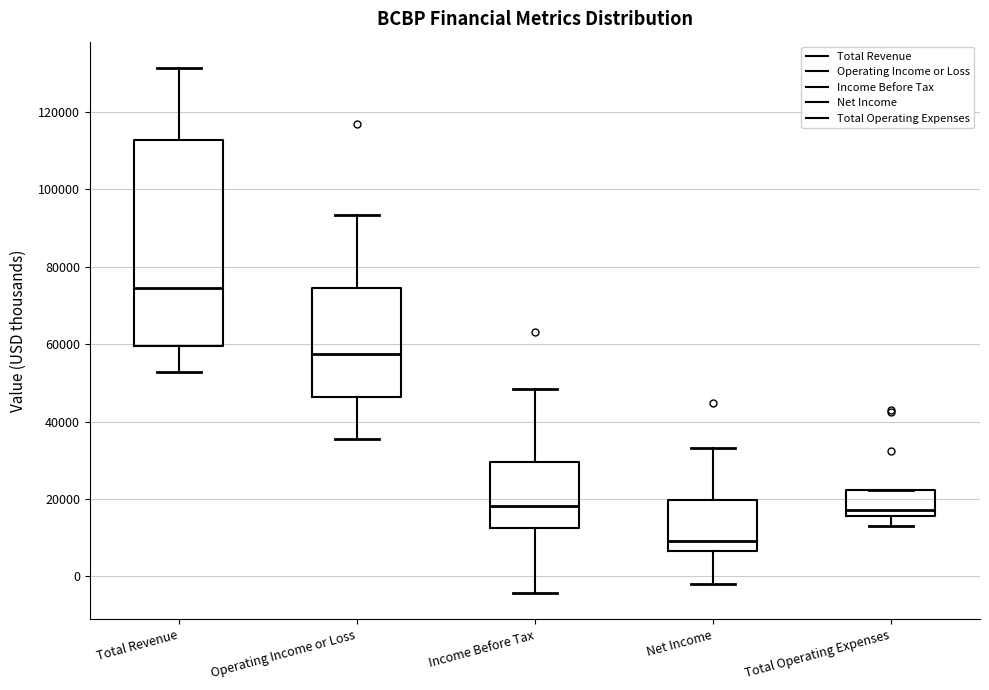

Which box is the tallest, from its lower edge to its upper edge?

Total Revenue